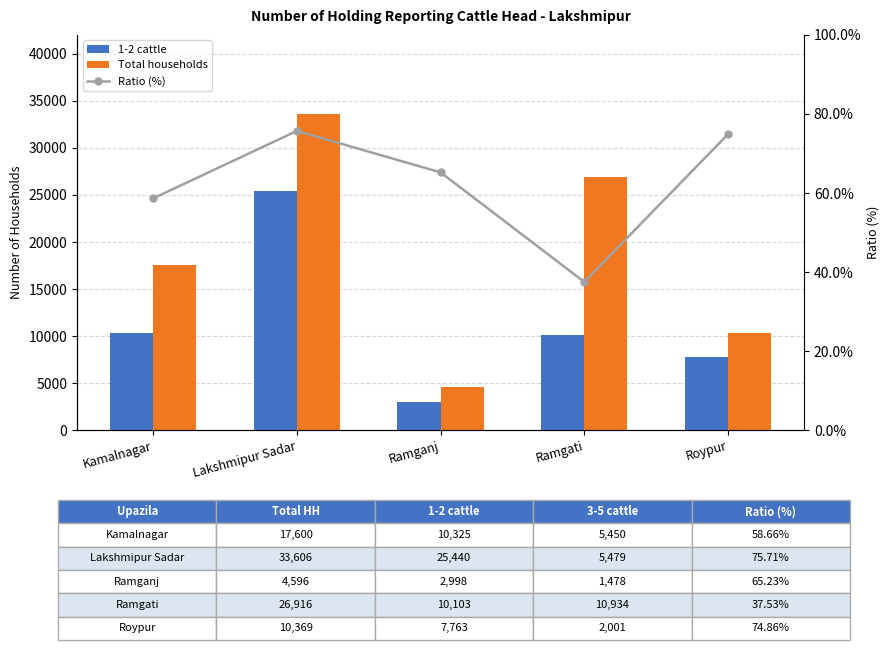

What is the spread (max minus min) of values at Roypur?

10294.1